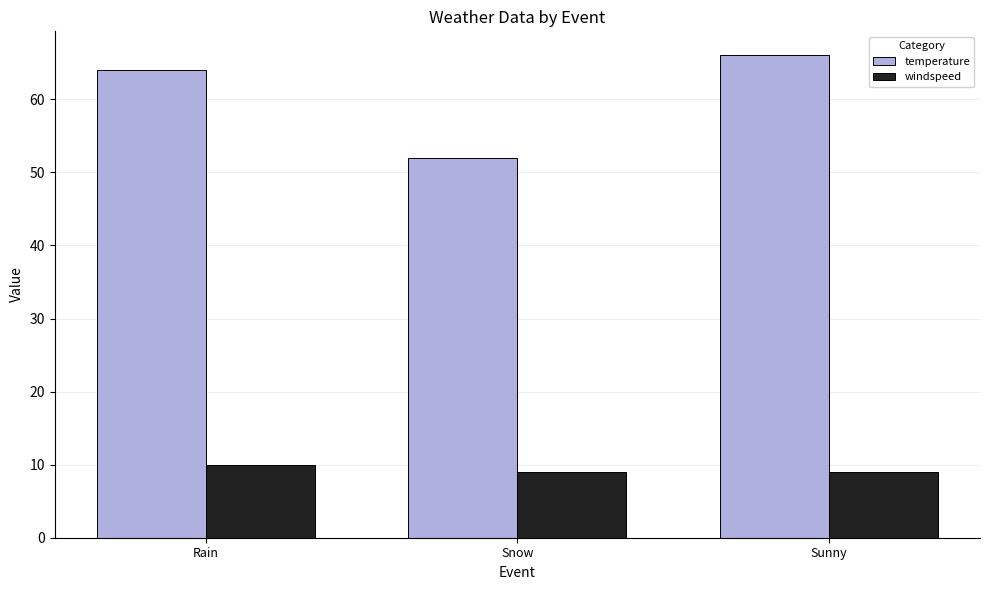

What value does the windspeed series have at Rain?

10